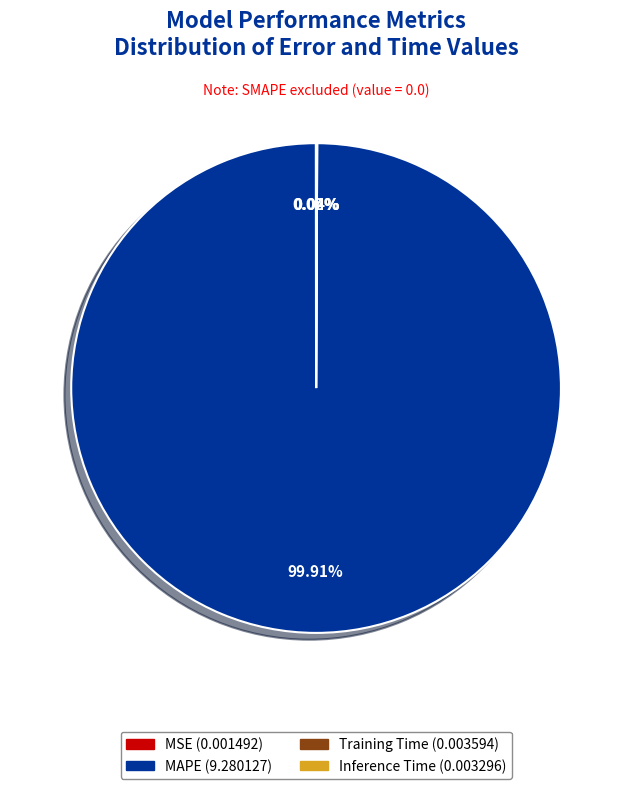

Does any single category account for the majority?

Yes